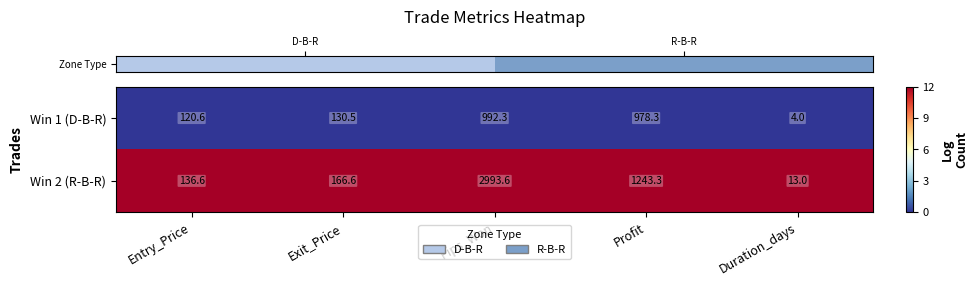

List the series in order of their peak value, lowest first.

Win 1 (D-B-R), Win 2 (R-B-R)